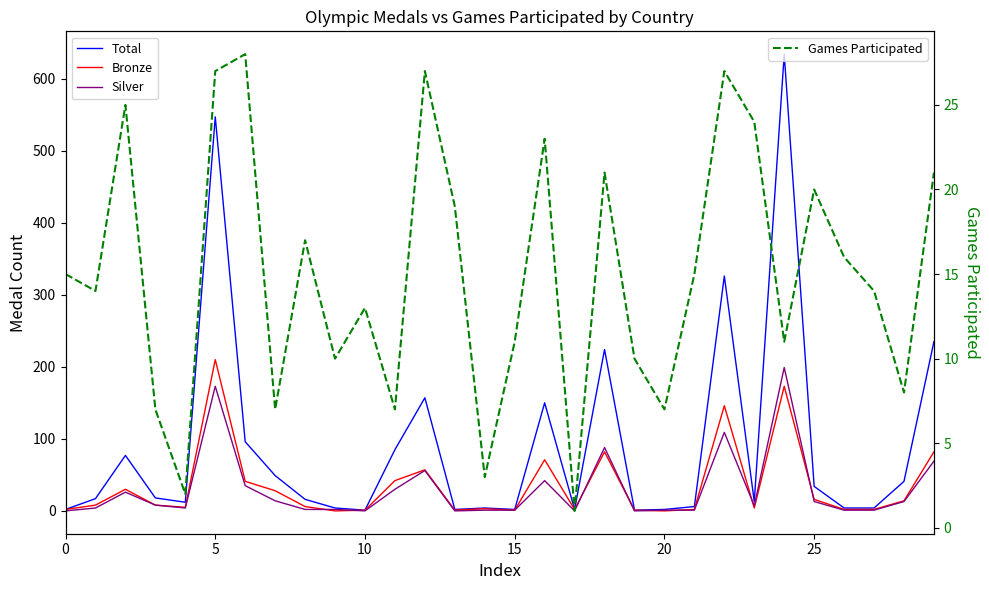

Which category has the highest value across all series?

24